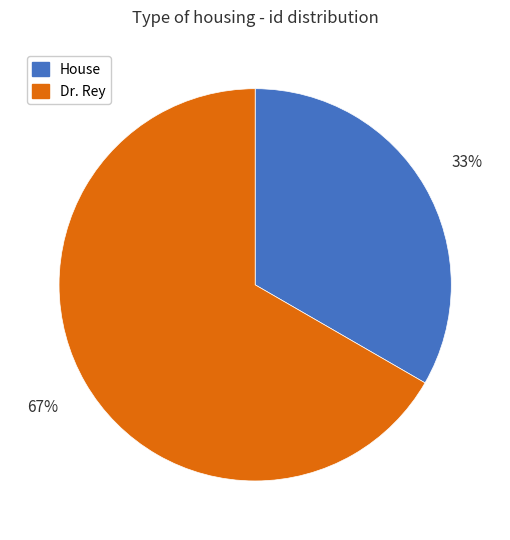

The Dr. Rey slice represents 67% of the pie. True or false?

True